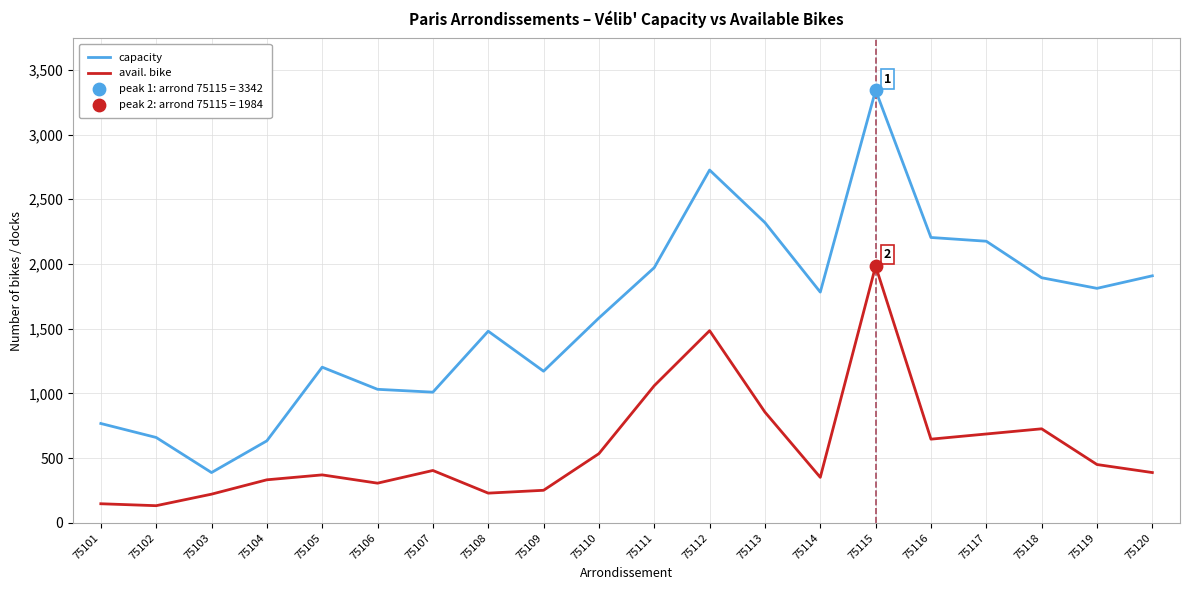

At which category is the sum across all series the highest?

75115